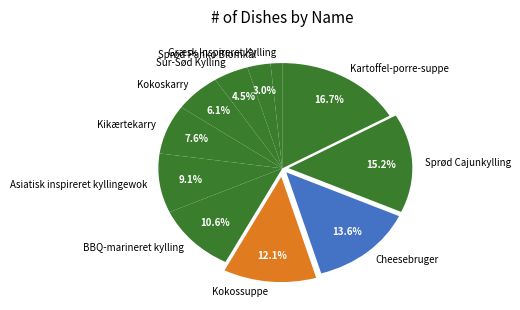

Approximately how many times larger is the value at Sprød Panko Blomkål compared to Kartoffel-porre-suppe?

0.2